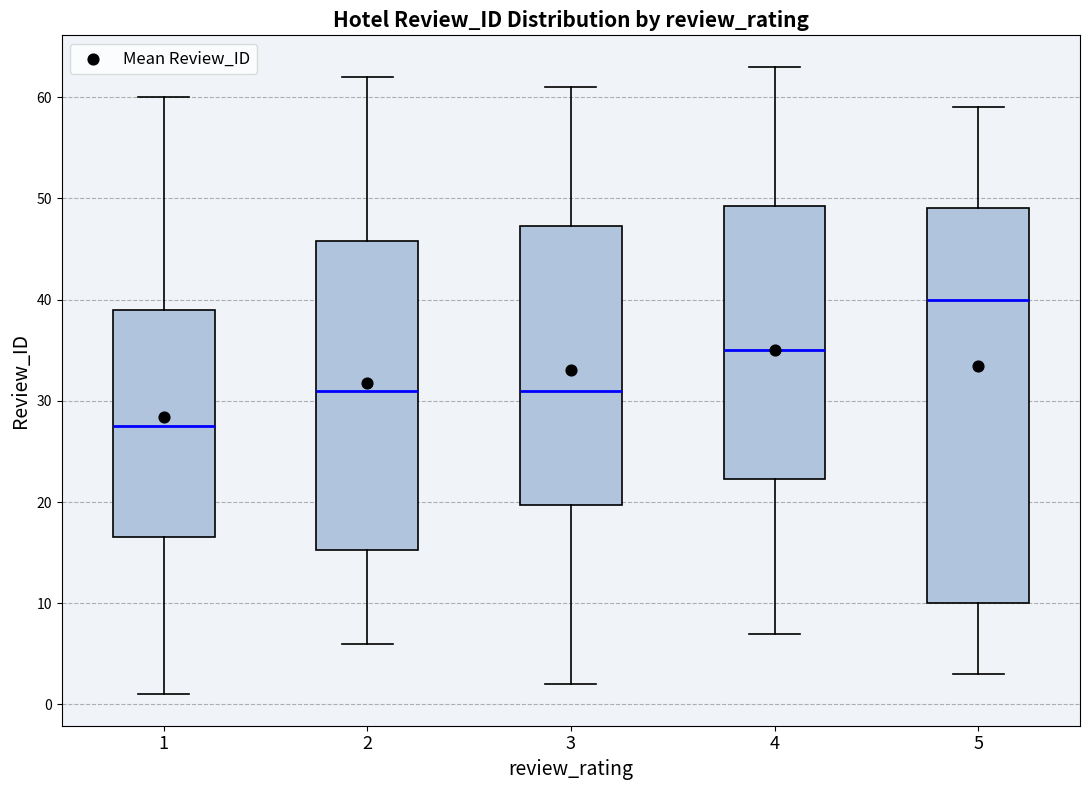

Reading left to right, transcribe this box plot: for each box, give where its median line is, the range the box spans, and where its two whiskers end, as read against the y-axis. The values are not printed on the chart, so give them approximately, as read against the axis.

1: median 28, box 17 to 39, whiskers 1 to 60
2: median 31, box 15 to 46, whiskers 6 to 62
3: median 31, box 20 to 47, whiskers 2 to 61
4: median 35, box 22 to 49, whiskers 7 to 63
5: median 40, box 10 to 49, whiskers 3 to 59